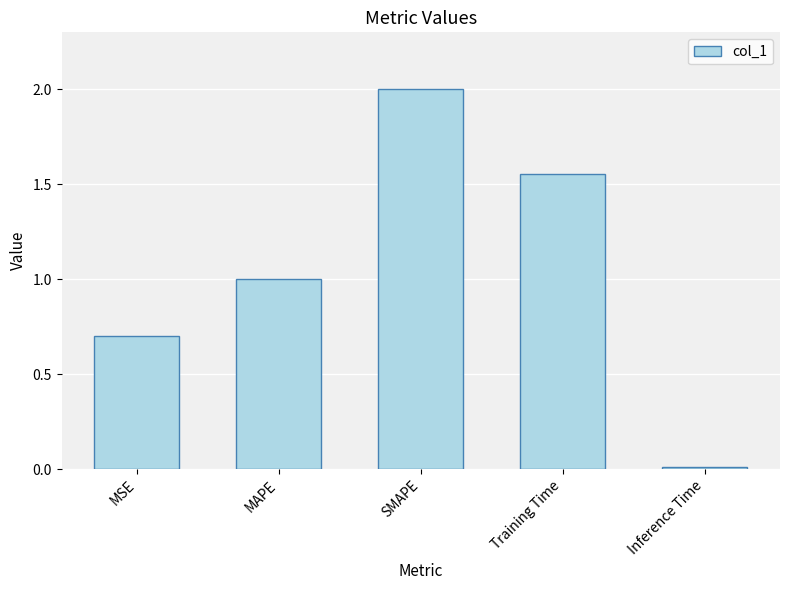

Which label corresponds to the smallest value in the chart?

Inference Time